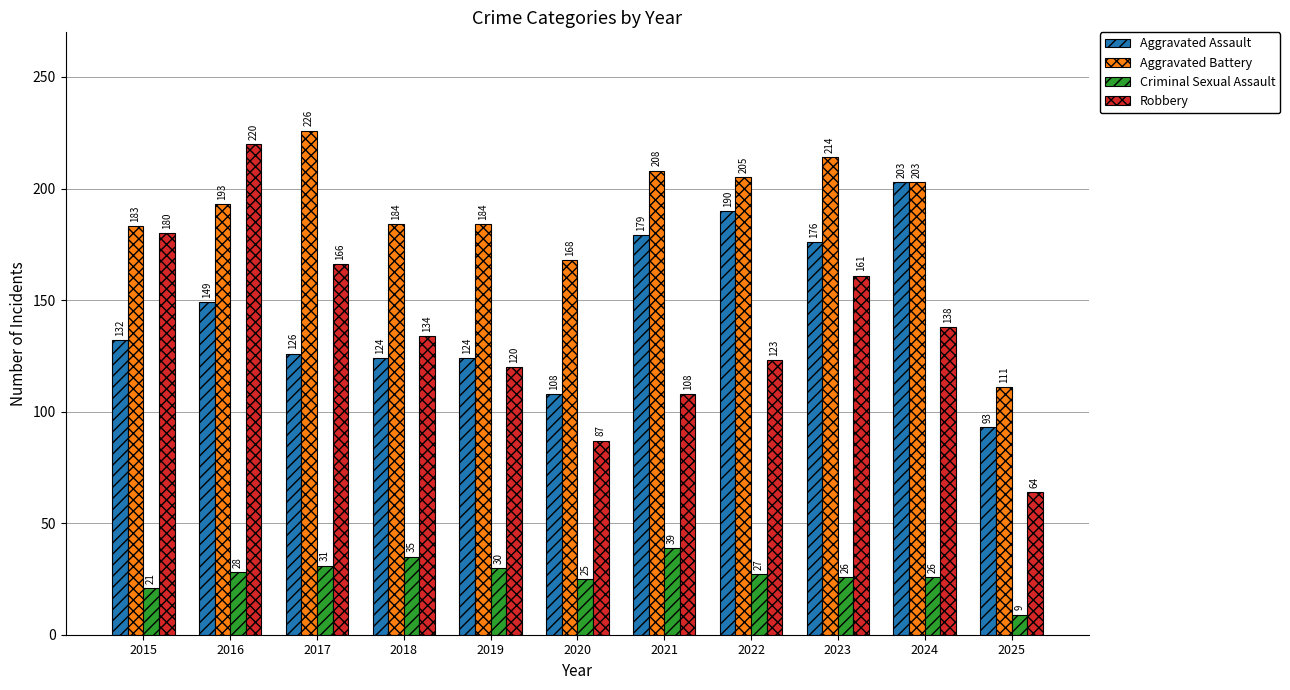

Is it true that Aggravated Battery equals 205 at 2022?

True